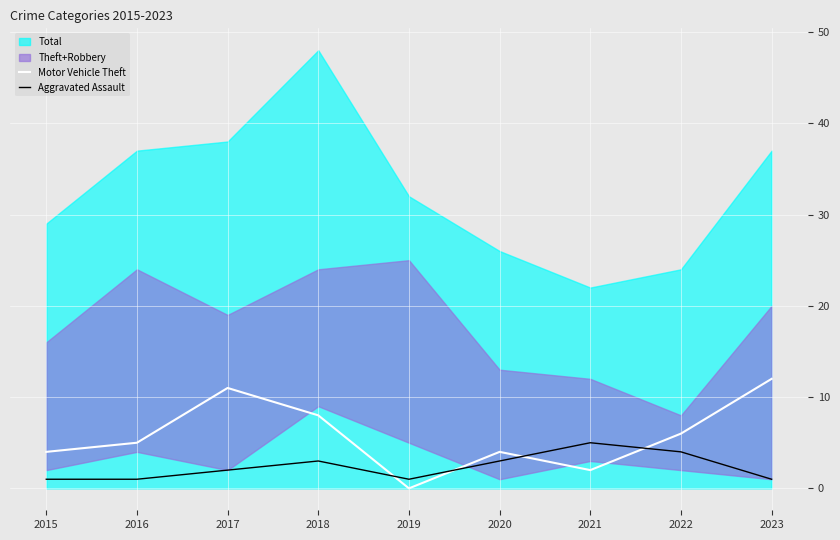

What is the sum of the Motor Vehicle Theft values at 2017 and 2020?

15